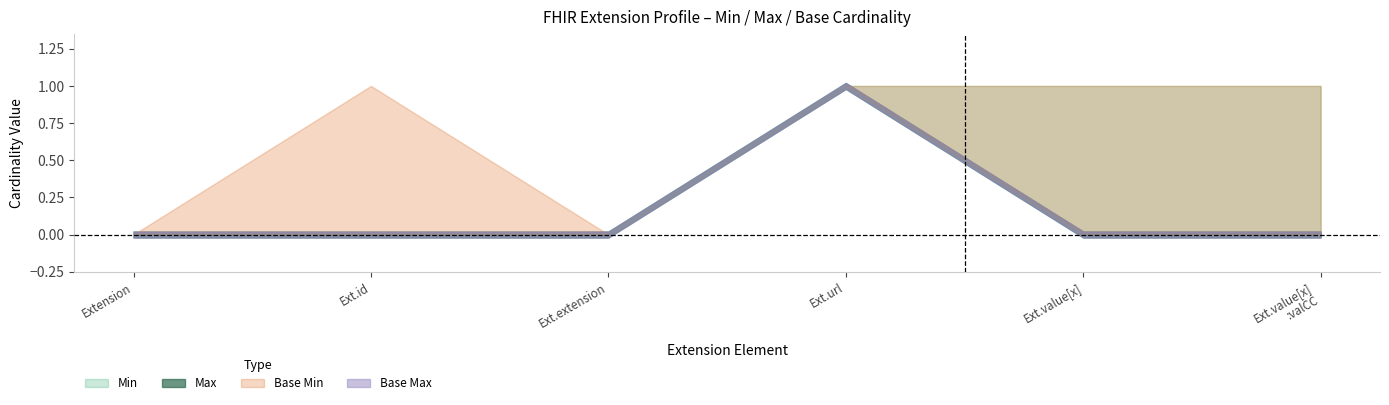

Reading right to left, list all the values displayed in this chart.

Min: Extension.value[x]:valueCodeableConcept=0	Extension.value[x]=0	Extension.url=1	Extension.extension=0	Extension.id=0	Extension=0
Max: Extension.value[x]:valueCodeableConcept=1	Extension.value[x]=1	Extension.url=1	Extension.extension=0	Extension.id=0	Extension=0
Base Min: Extension.value[x]:valueCodeableConcept=0	Extension.value[x]=0	Extension.url=1	Extension.extension=0	Extension.id=0	Extension=0
Base Max: Extension.value[x]:valueCodeableConcept=1	Extension.value[x]=1	Extension.url=1	Extension.extension=0	Extension.id=1	Extension=0